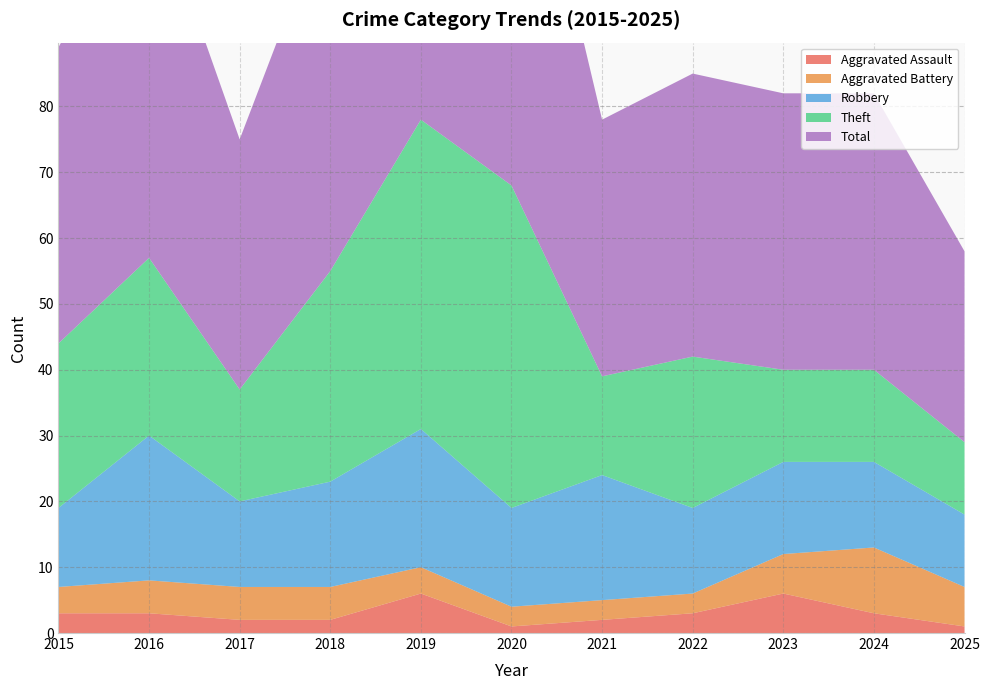

Reading right to left, transcribe all the data shown in this chart.

Aggravated Assault: 1	3	6	3	2	1	6	2	2	3	3
Aggravated Battery: 6	10	6	3	3	3	4	5	5	5	4
Robbery: 11	13	14	13	19	15	21	16	13	22	12
Theft: 11	14	14	23	15	49	47	32	17	27	25
Total: 29	42	42	43	39	68	78	56	38	57	45